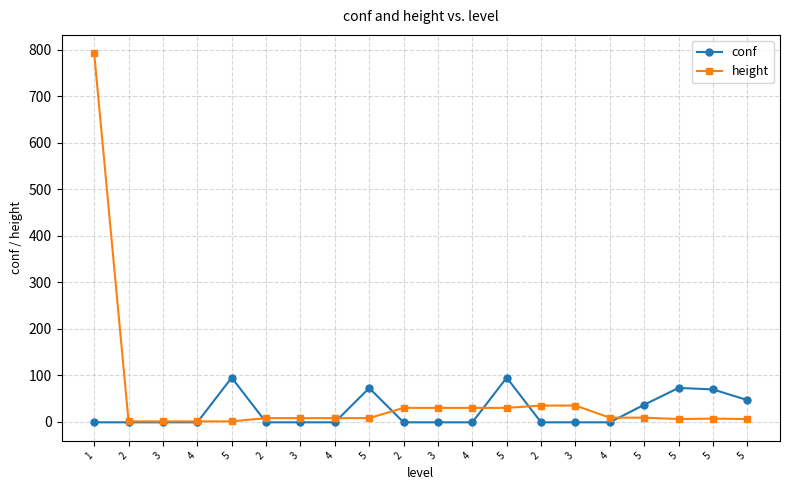

What is the approximate value of conf at 3?

-1.0